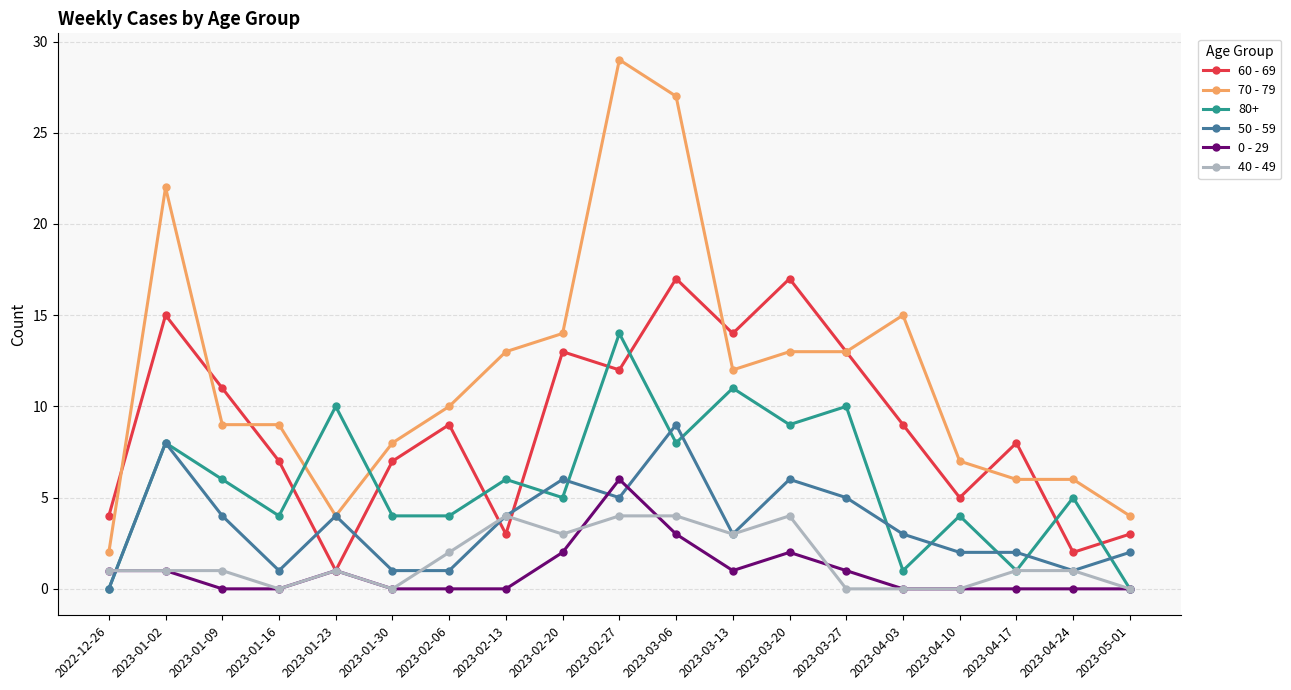

What are all the series names shown in the legend?

60 - 69, 70 - 79, 80+, 50 - 59, 0 - 29, 40 - 49